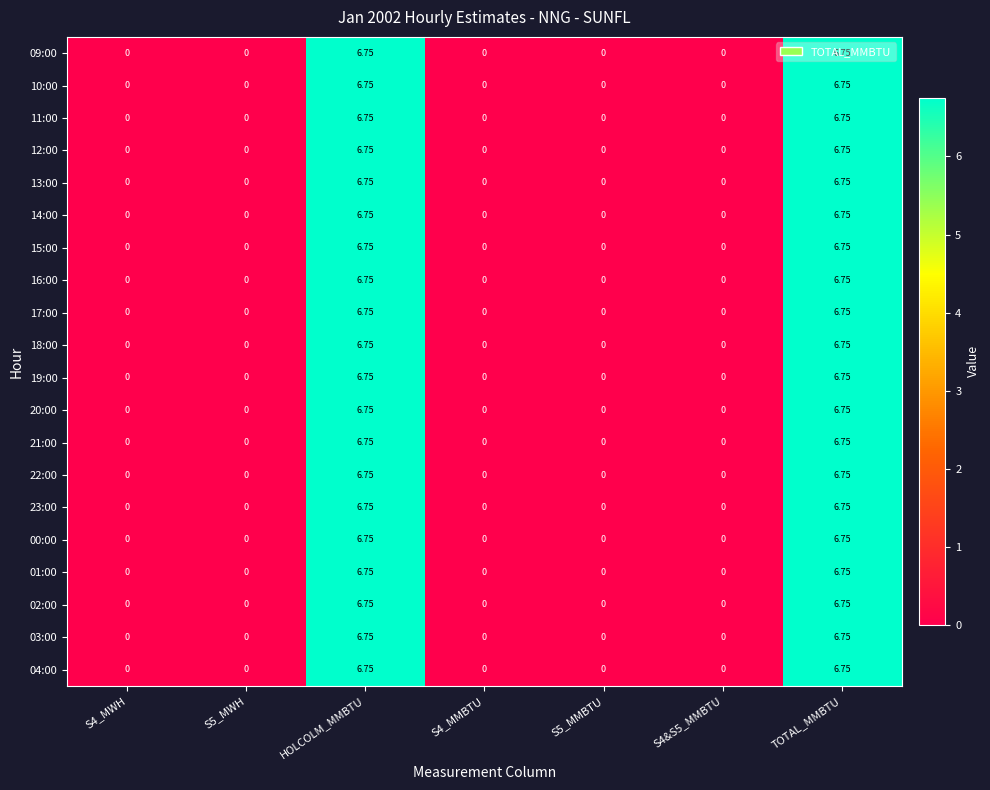

Is the value of 02:00 at S4_MMBTU greater than the value of 20:00 at TOTAL_MMBTU?

No